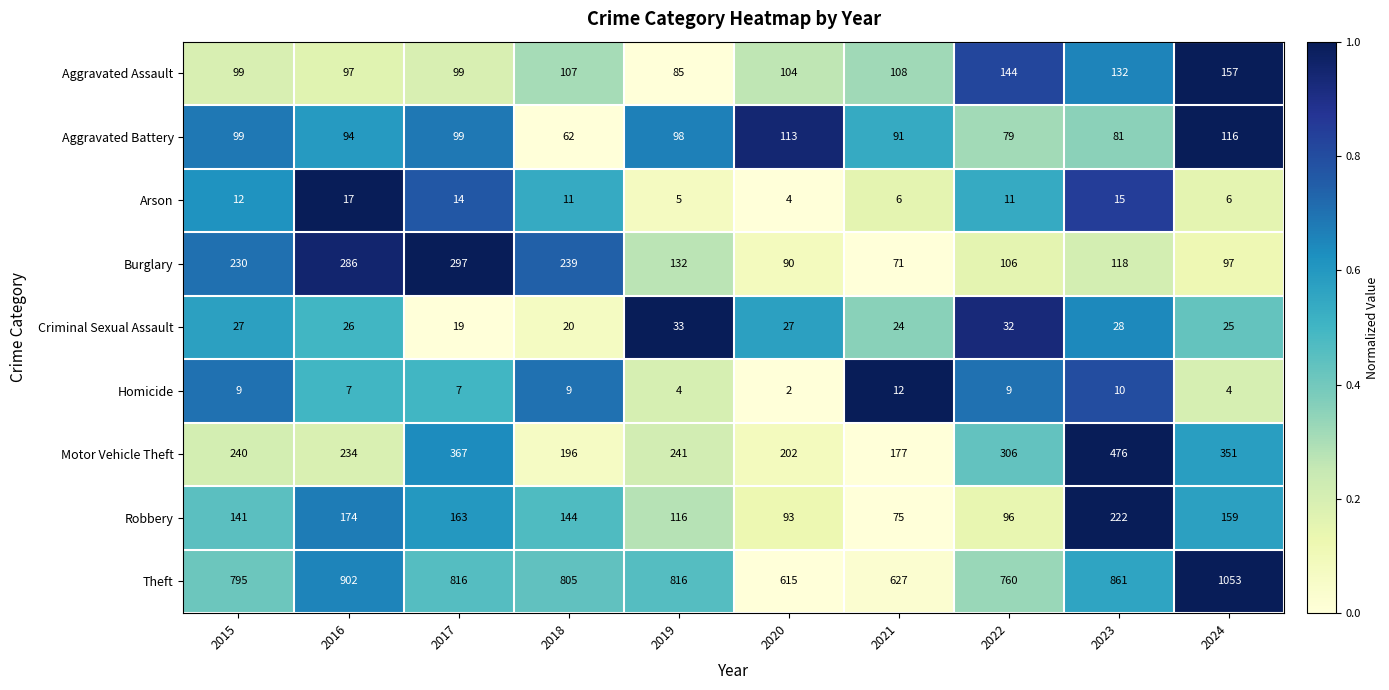

What is the sum of all Aggravated Assault values?

1132